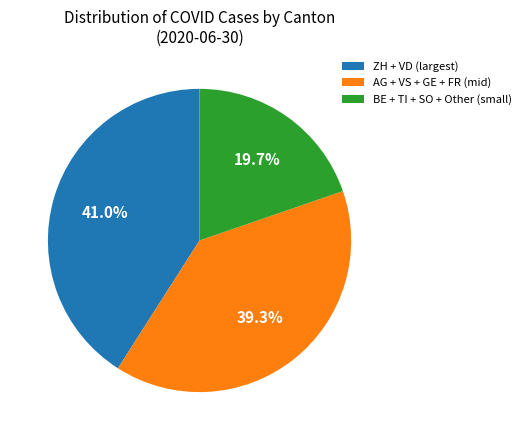

Does any single category account for the majority?

No